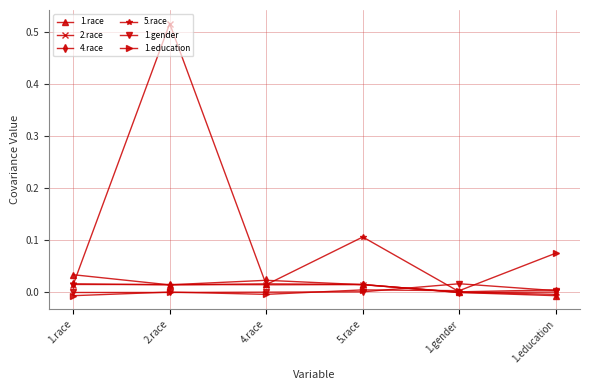

Does the chart display data point markers on the line(s)?

Yes